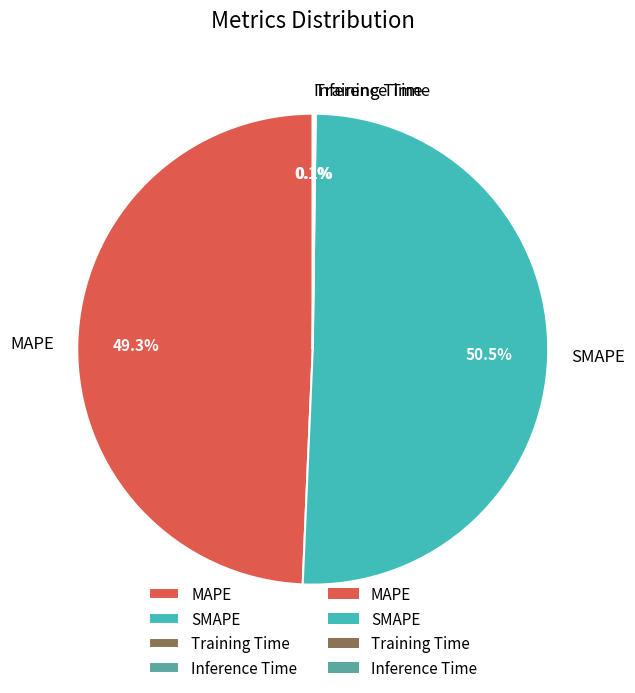

Which category accounts for the majority?

SMAPE